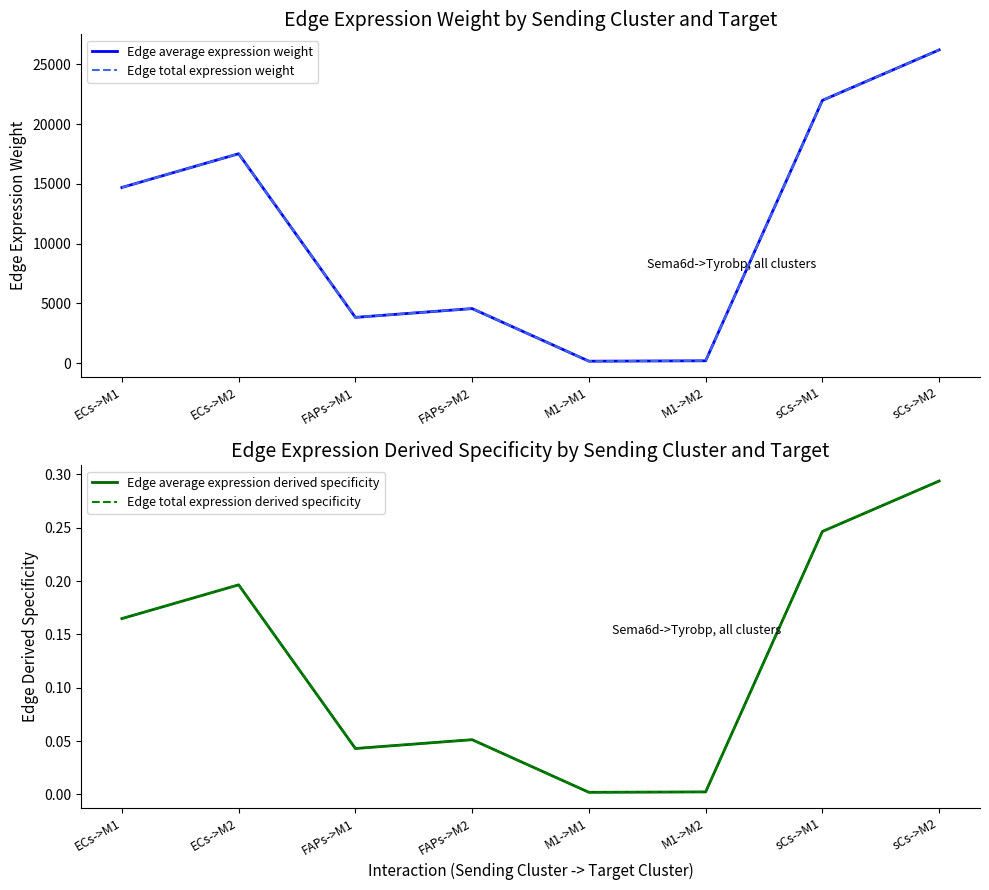

Where is Edge total expression derived specificity nearest to the value 0?

M1->M1